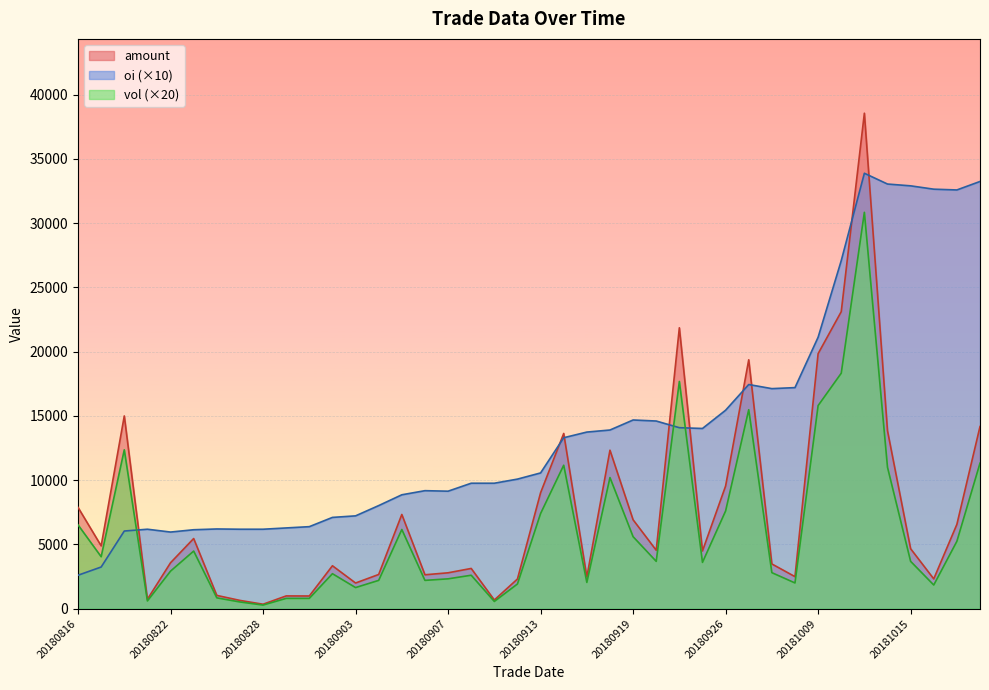

What is the minimum value shown in the chart?

280.0